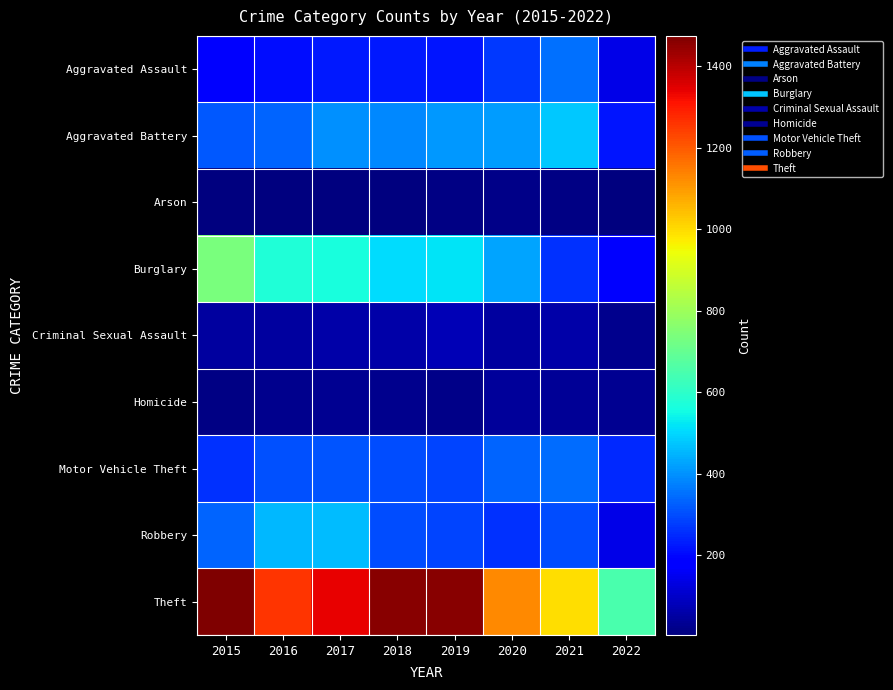

What is the greatest value displayed?

1474